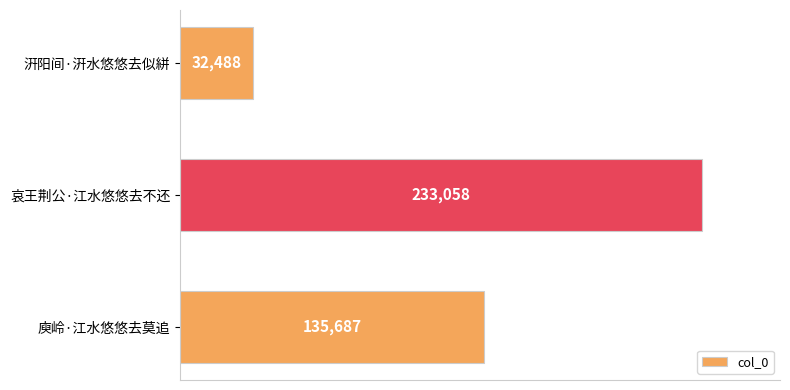

Which label corresponds to the largest value in the chart?

哀王荆公·江水悠悠去不还